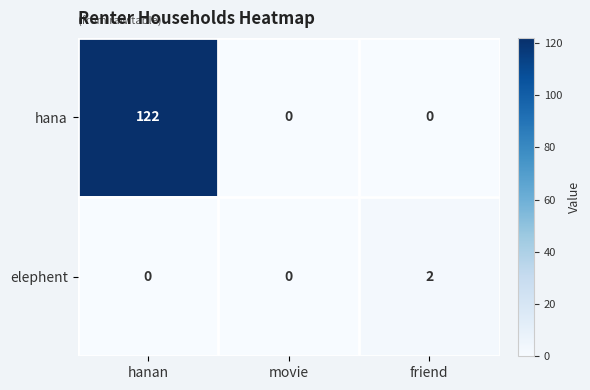

Which series has the widest spread of values?

hana